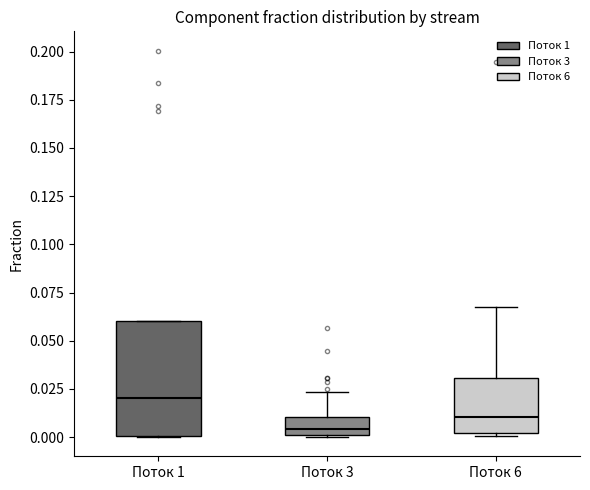

Where does the median line of the box for Поток 6 sit on the y-axis? The values are not printed on the chart, so give them approximately, as read against the axis.

0.010